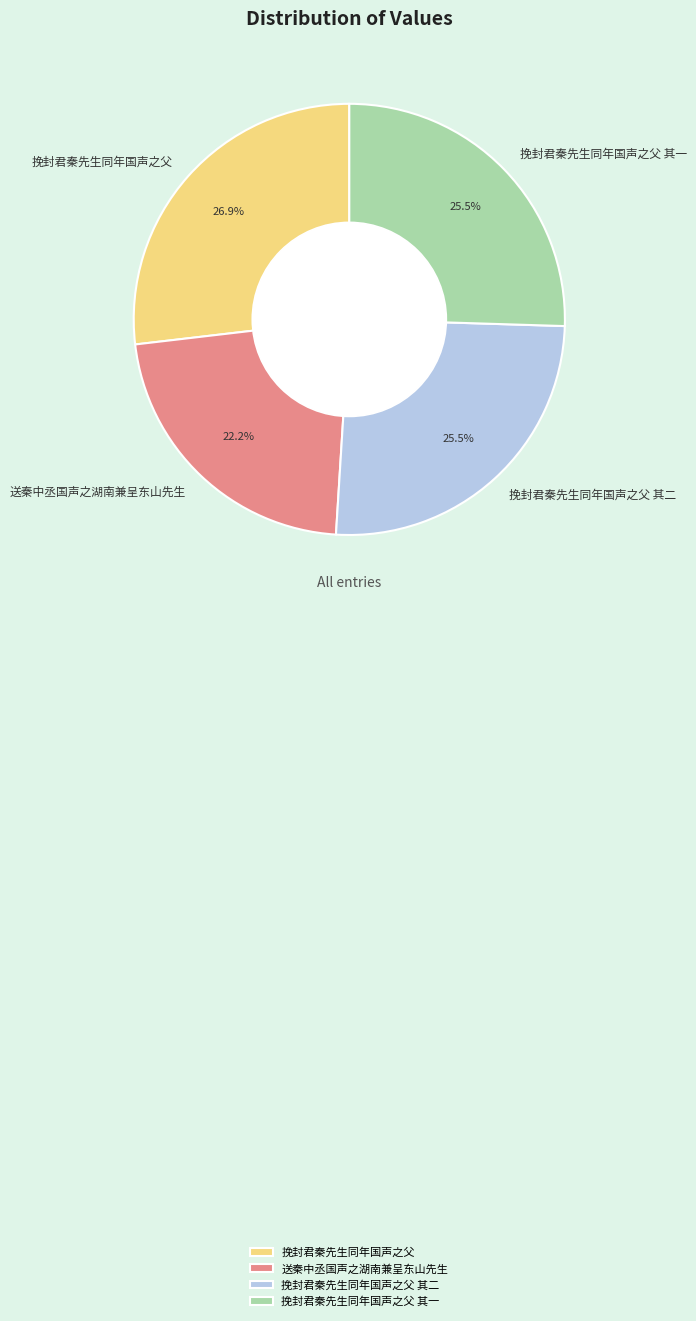

Which has a higher value, 挽封君秦先生同年国声之父 其一 or 挽封君秦先生同年国声之父?

挽封君秦先生同年国声之父